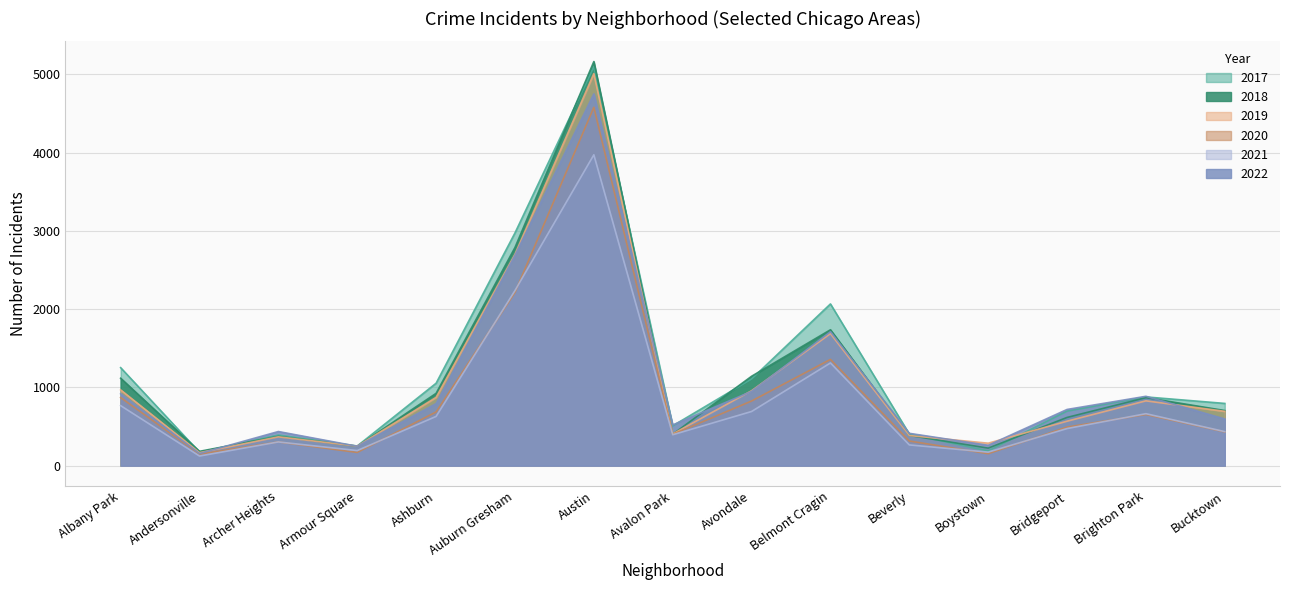

How many lines are shown in the chart?

6